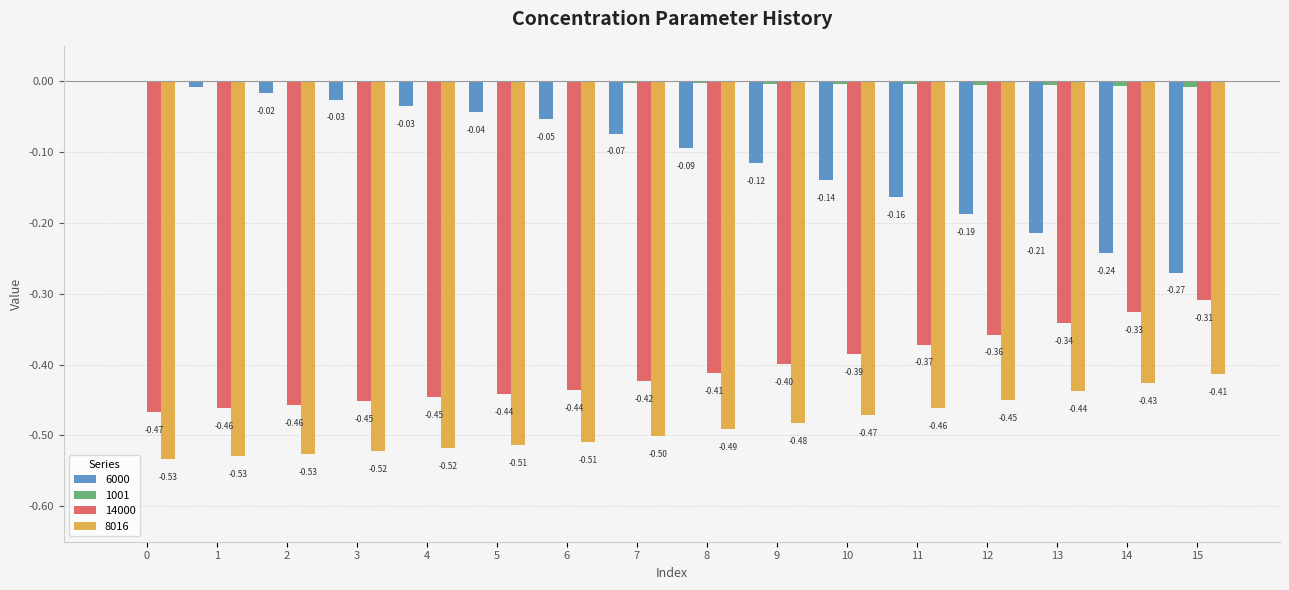

Which series changed the most between 9 and 10?

6000